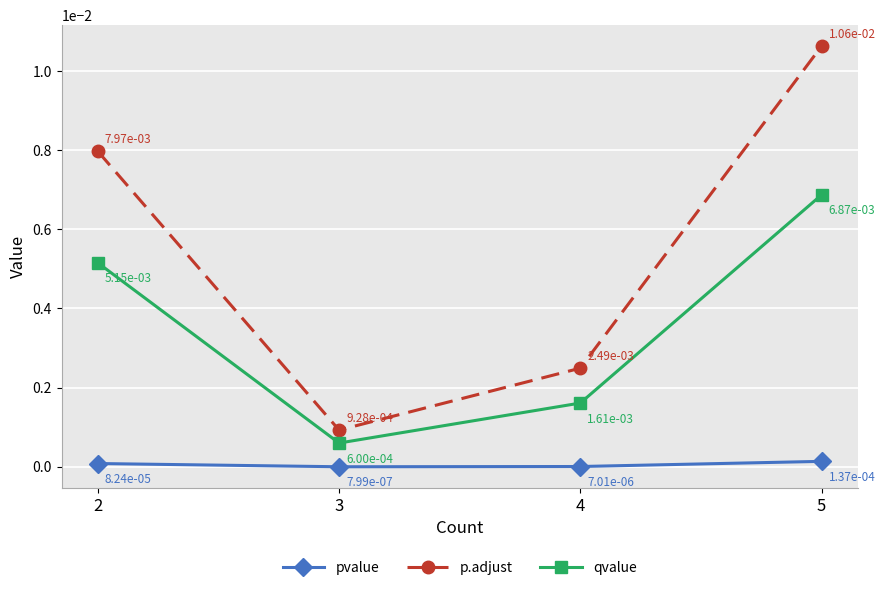

At which label does qvalue reach its peak?

5